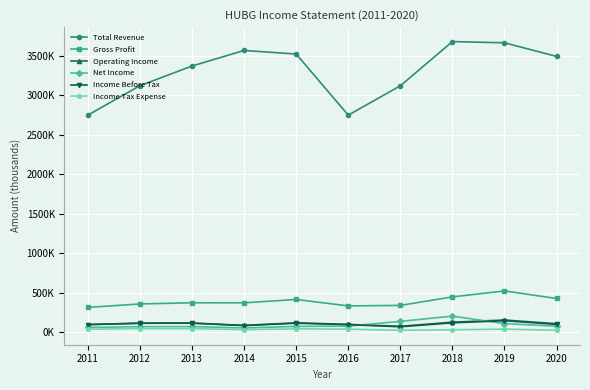

True or false: Operating Income and Income Tax Expense intersect in this chart.

False